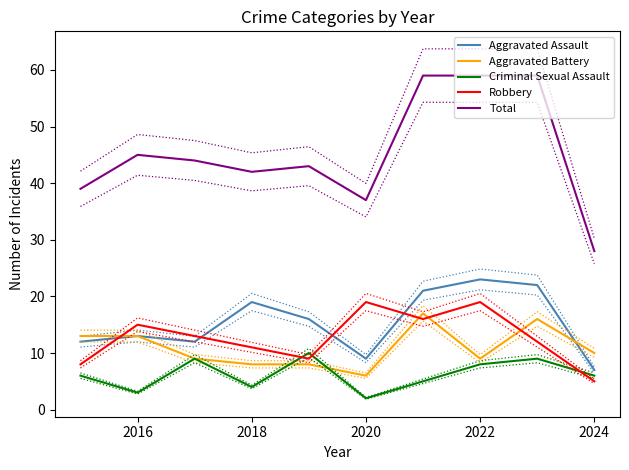

What is the average value of the Aggravated Battery series?

11